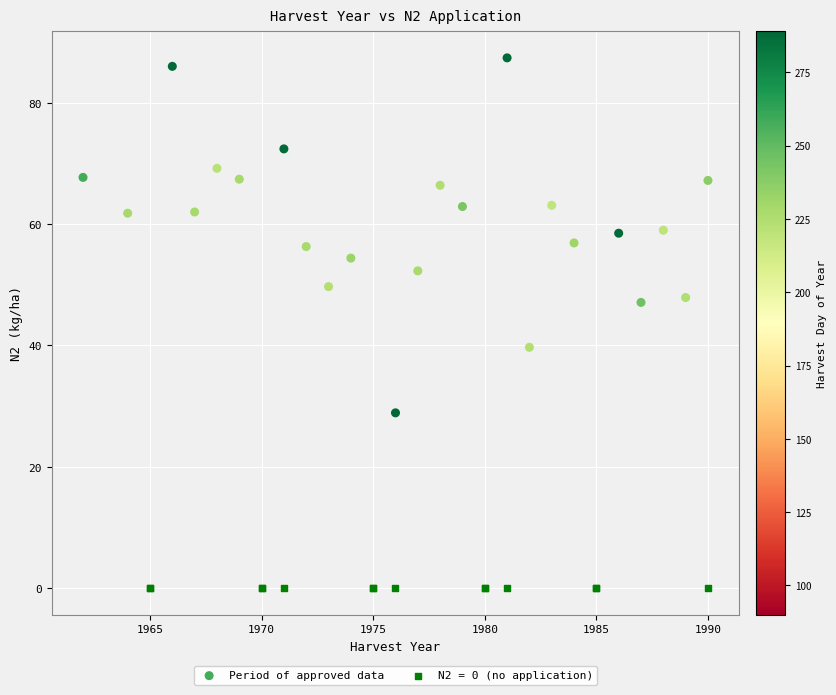

Which series reaches the maximum Y coordinate?

Period of approved data